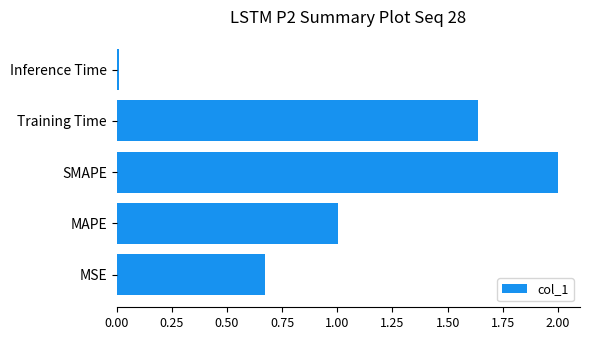

The value at Training Time is 0.4. True or false?

False